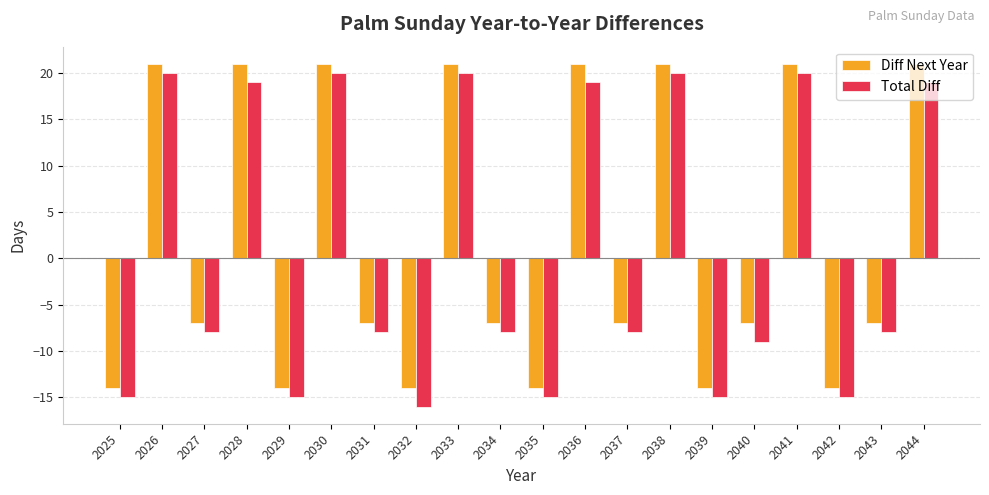

How many series are shown in this chart?

2